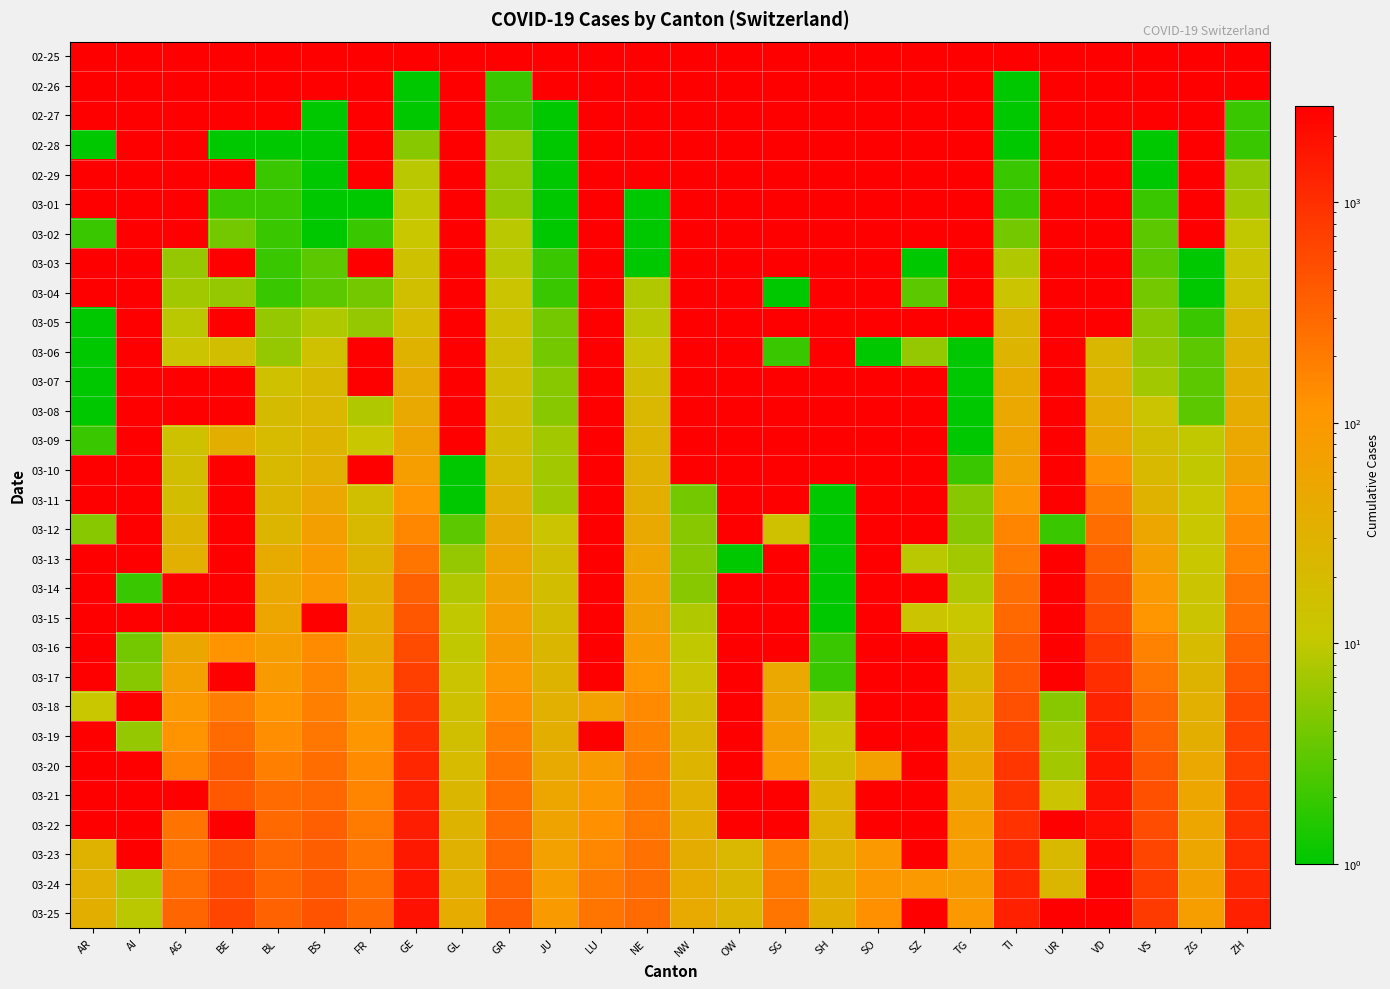

List the series in order of their overall mean, lowest first.

02-25, 02-26, 02-27, 02-28, 02-29, 03-01, 03-02, 03-03, 03-04, 03-05, 03-06, 03-07, 03-08, 03-09, 03-10, 03-11, 03-12, 03-13, 03-14, 03-15, 03-16, 03-17, 03-18, 03-19, 03-20, 03-21, 03-22, 03-23, 03-24, 03-25